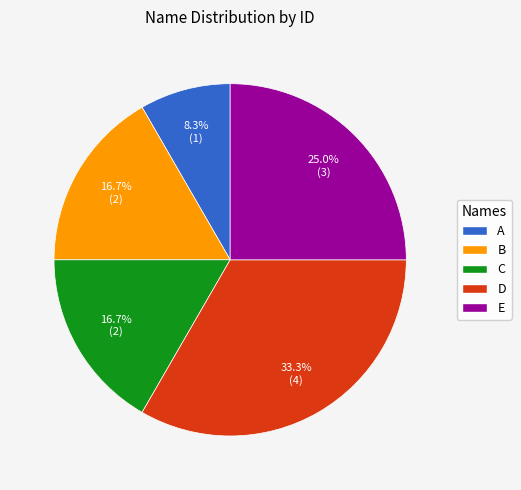

Is C the majority of the pie?

No